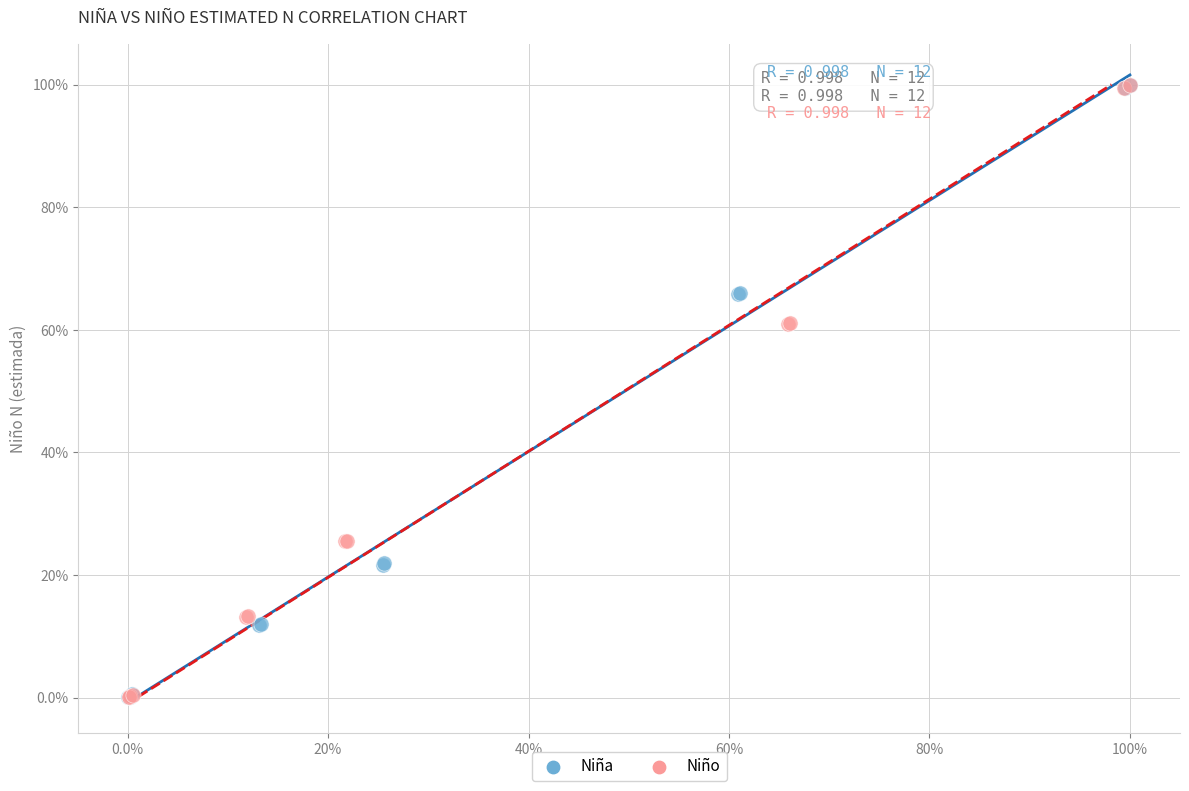

What are all the series names shown in the legend?

Niña, Niño